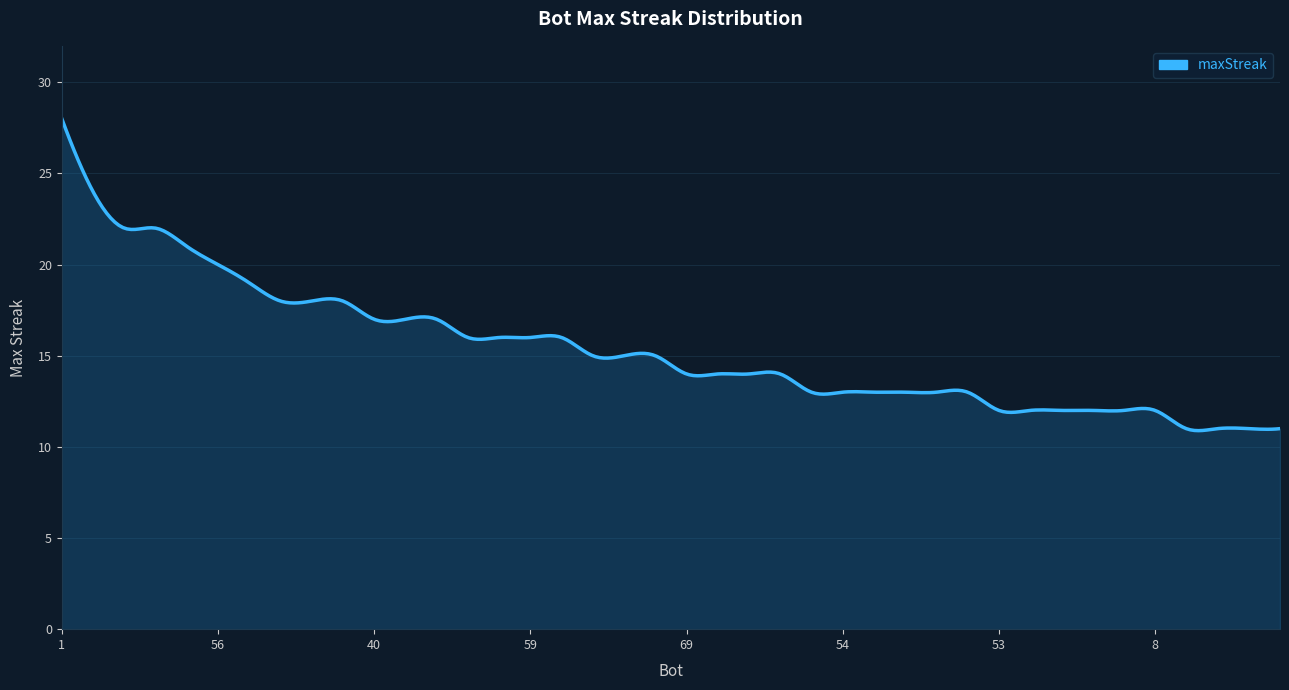

What is the maximum value shown in the chart?

28.0